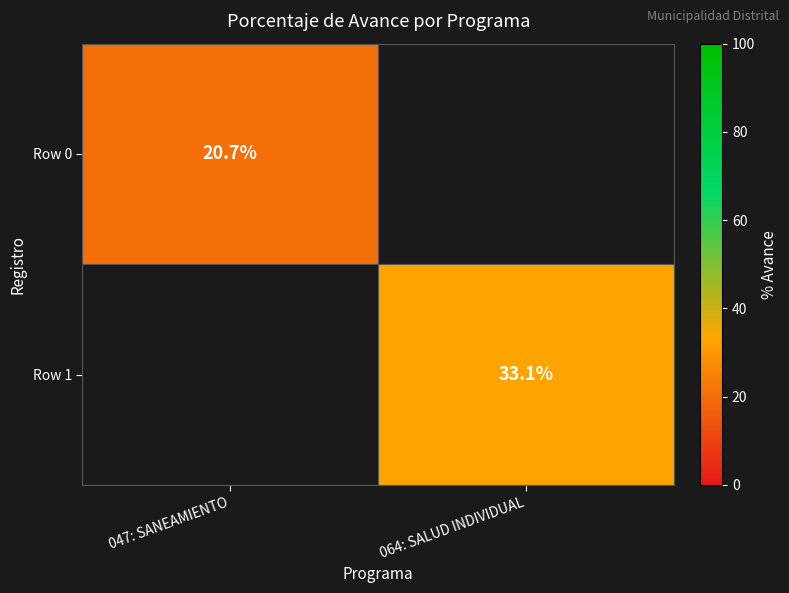

The value of Row 0 at 047: SANEAMIENTO is 20.7. True or false?

True